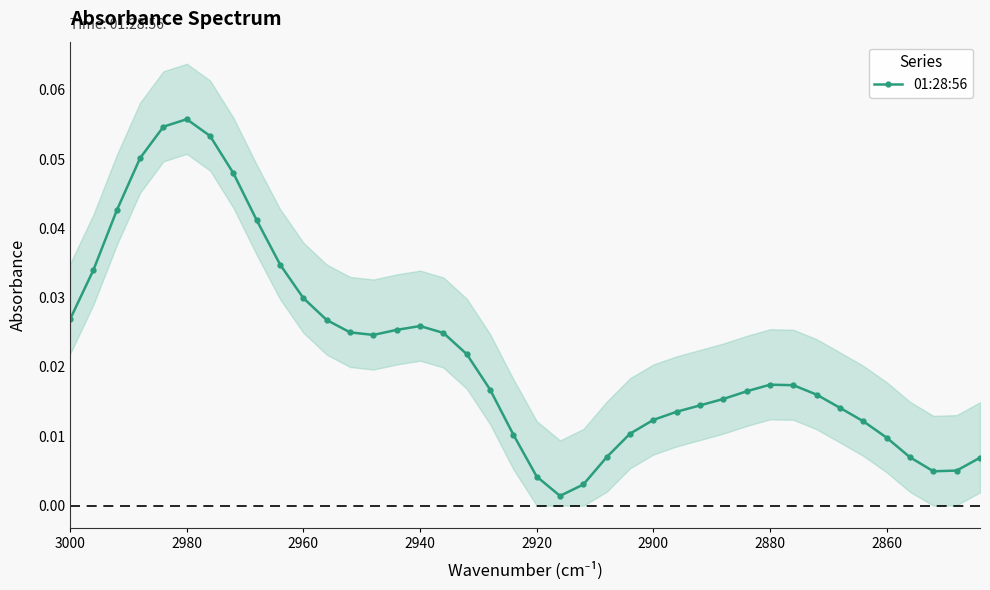

The value at 23 is 0.0. True or false?

False